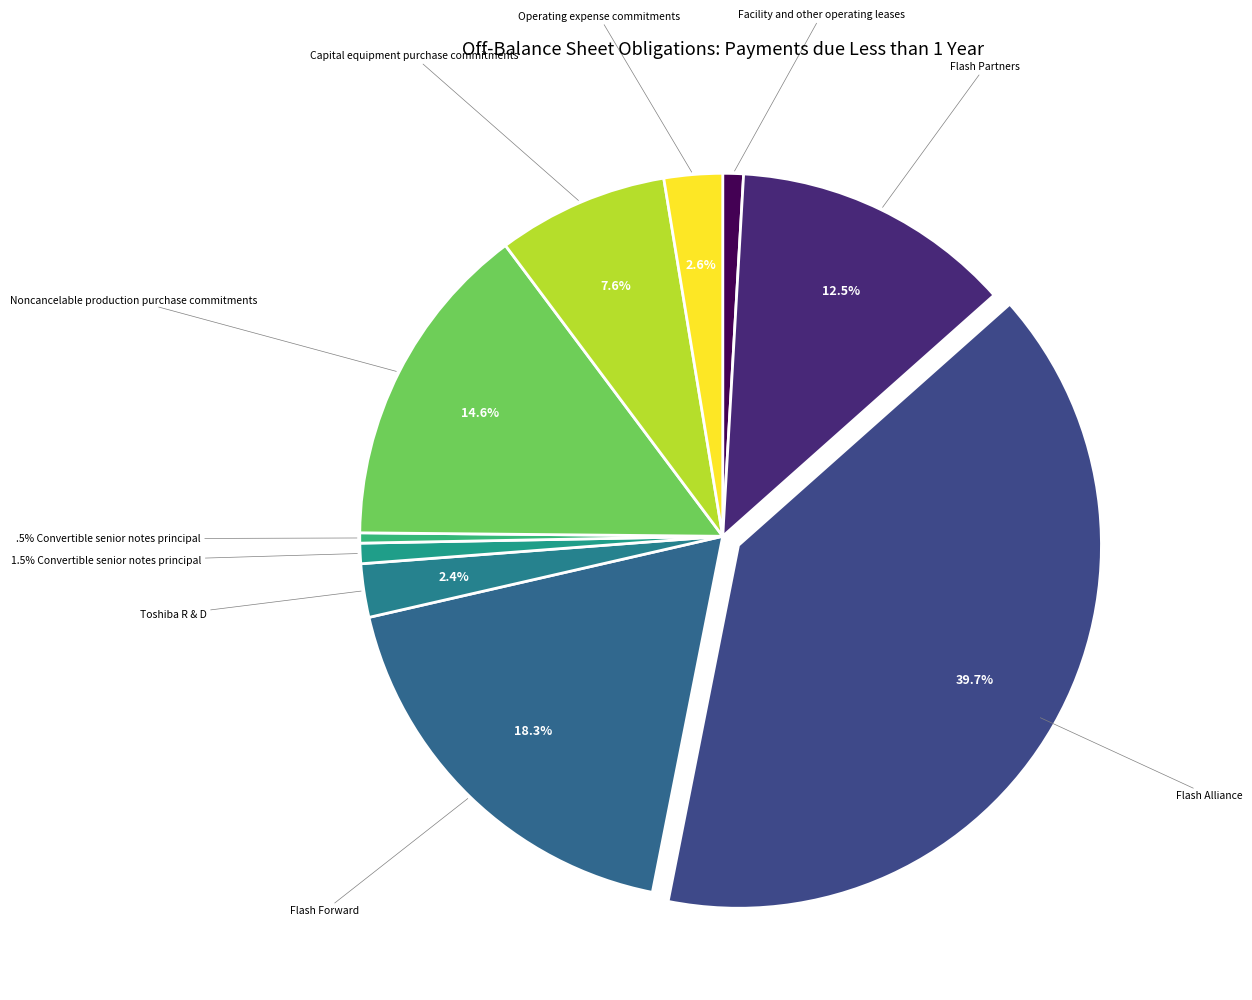

How many slices are in this pie chart?

10